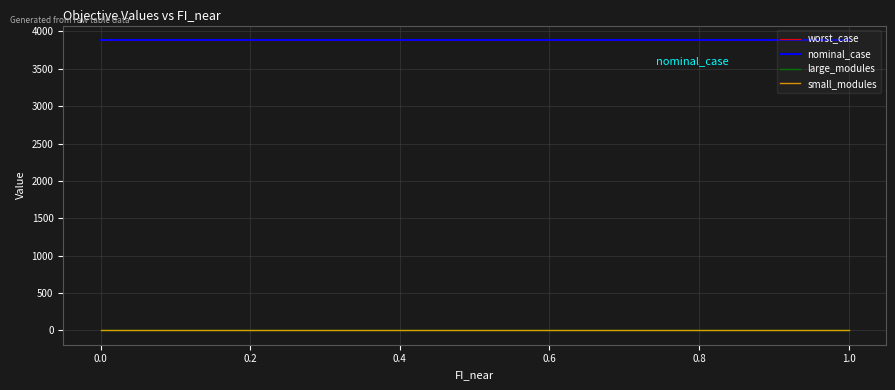

Does the chart have visible grid lines?

Yes